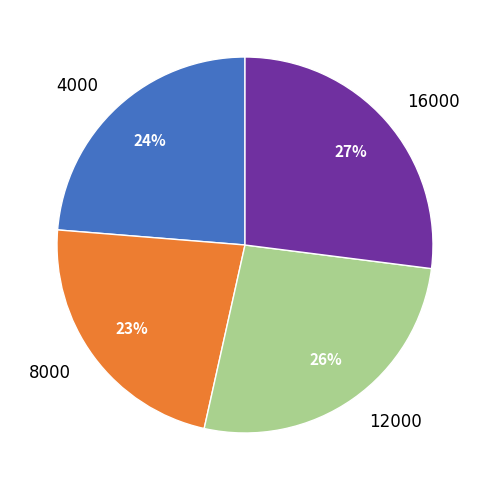

How many slices are in this pie chart?

4